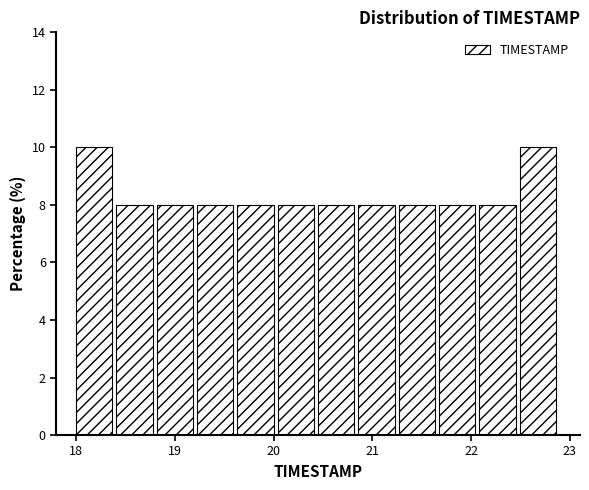

Reading left to right, transcribe this chart: for each bar, give the range it covers on the x-axis and its height. Neither the bar edges nor the heights are printed on the chart, so give them approximately, as read against the axes.

18.0 to 18.4: 10
18.4 to 18.8: 8
18.8 to 19.2: 8
19.2 to 19.6: 8
19.6 to 20.0: 8
20.0 to 20.5: 8
20.5 to 20.9: 8
20.9 to 21.3: 8
21.3 to 21.7: 8
21.7 to 22.1: 8
22.1 to 22.5: 8
22.5 to 22.9: 10